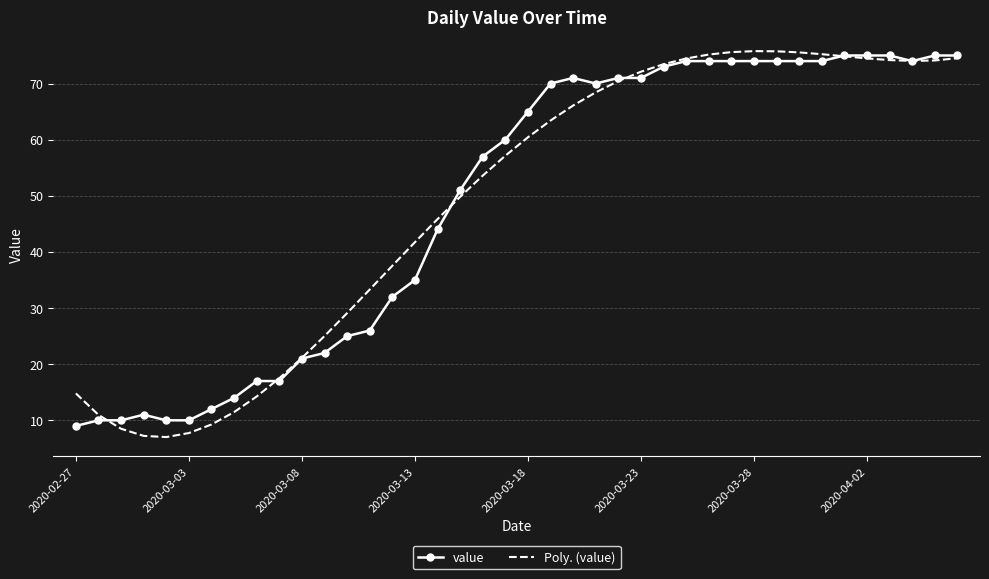

Which series has the widest spread of values?

Poly. (value)